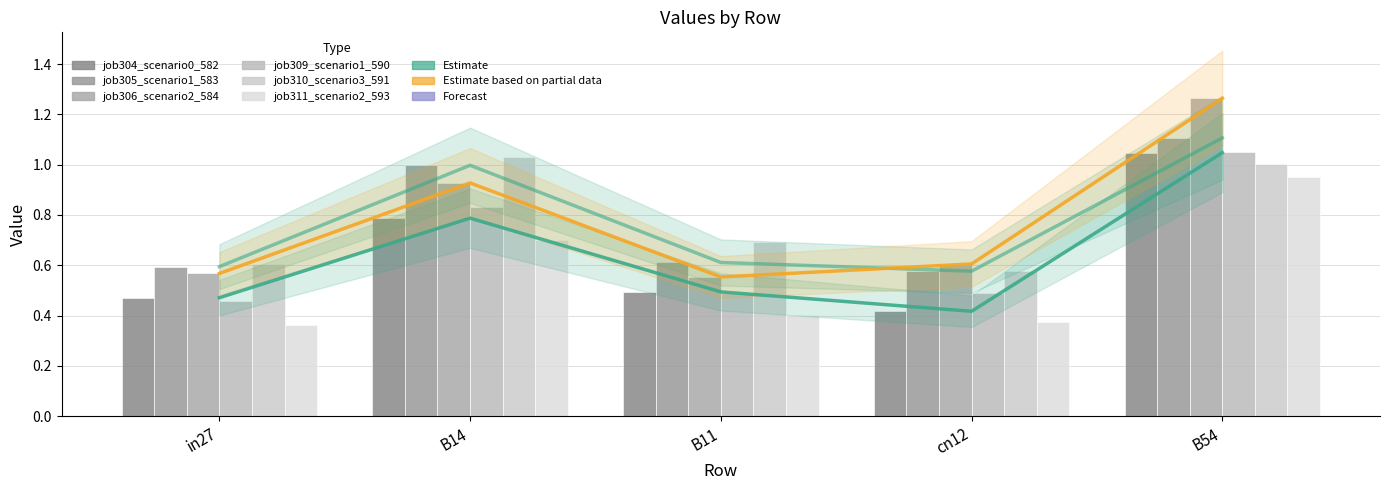

What is the value of the job306_scenario2_584 bar at the 5th from the left?

1.3